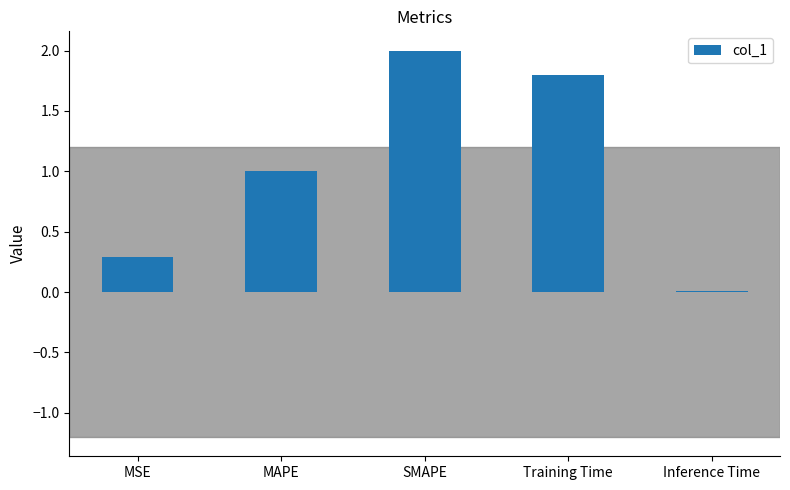

What is the sum of the values at MSE and SMAPE?

2.3